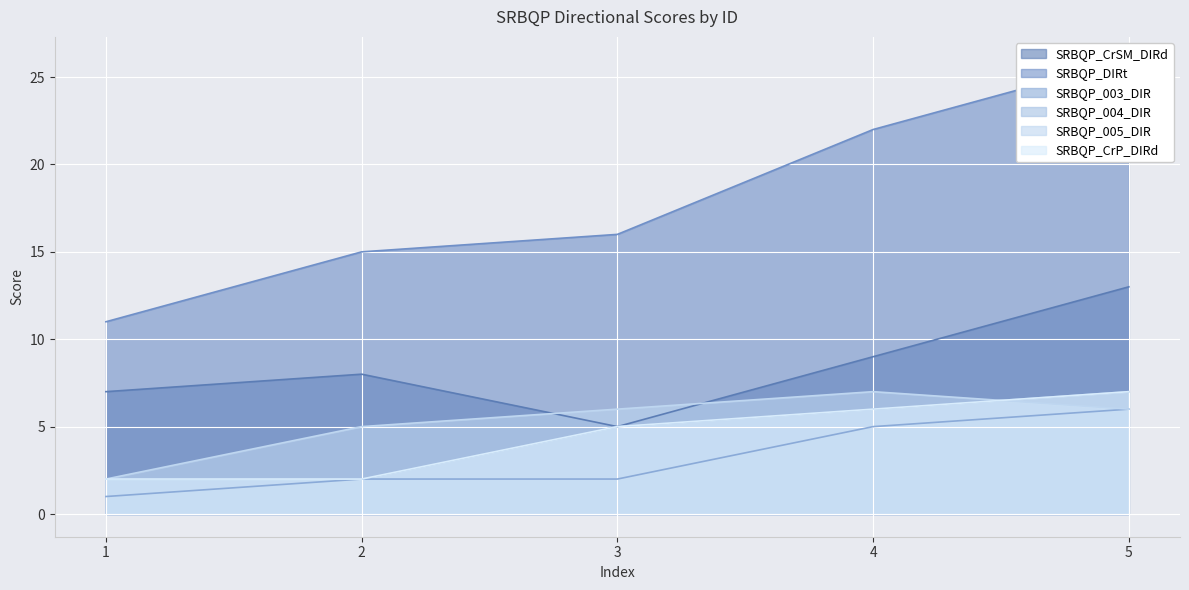

The value of SRBQP_CrP_DIRd at 4 is 4. True or false?

False